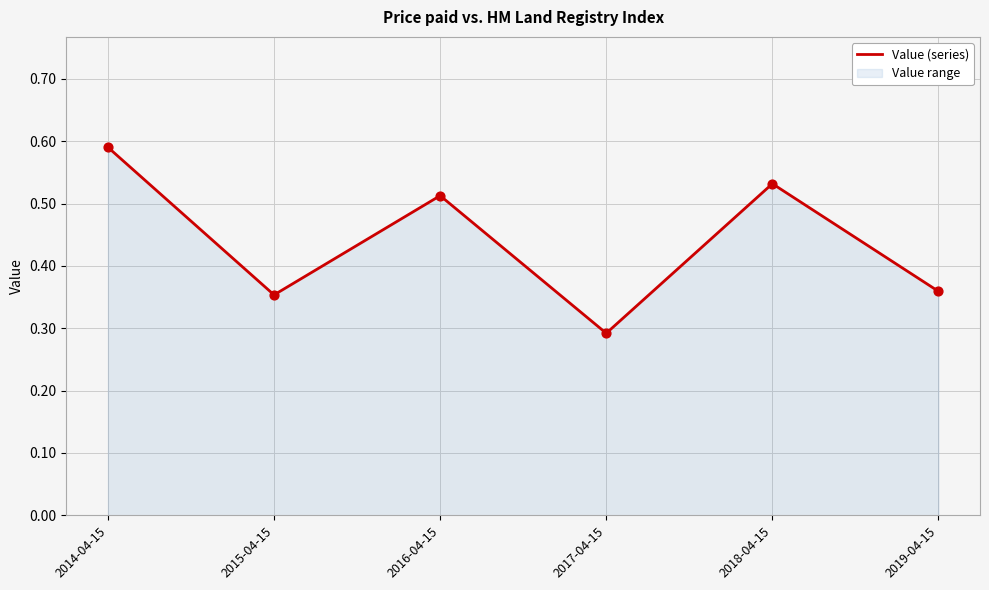

Between 2015-04-15 and 2018-04-15, which is larger?

2018-04-15